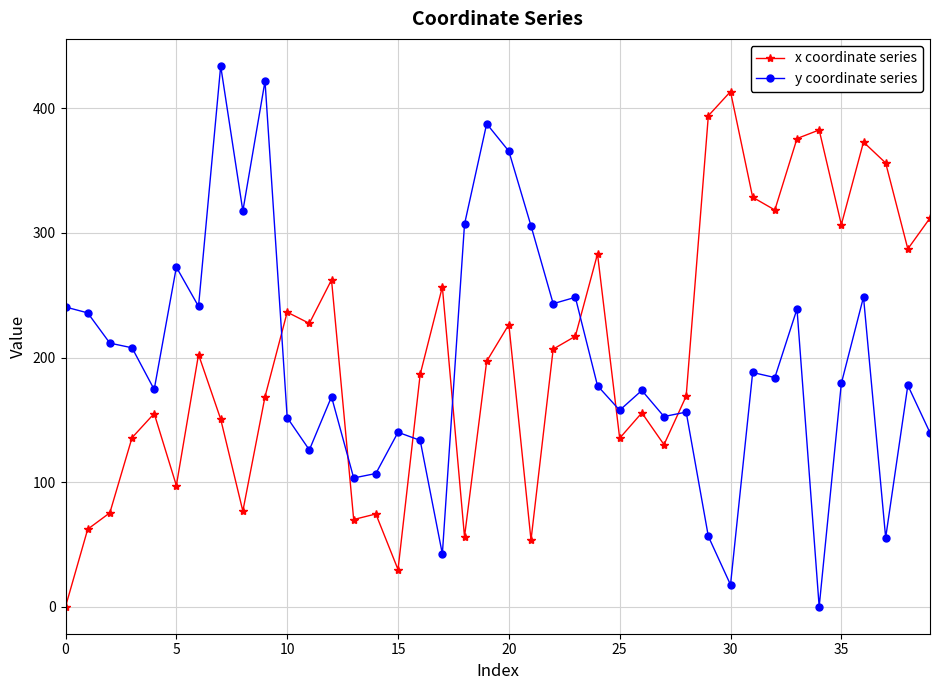

List the series in order of their peak value, highest first.

y coordinate series, x coordinate series